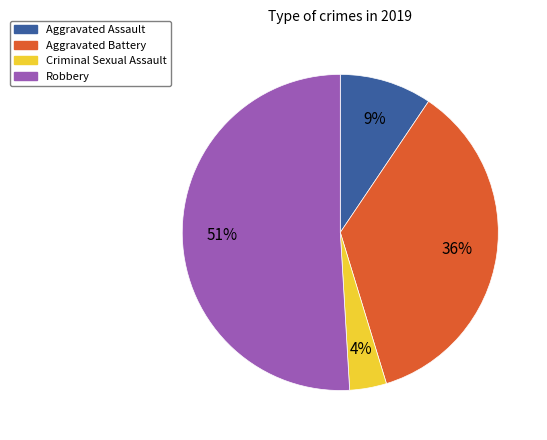

Is there any slice that represents more than half of the pie?

Yes